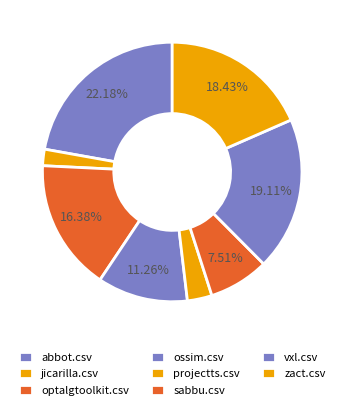

Does jicarilla.csv represent more than half of the total?

No